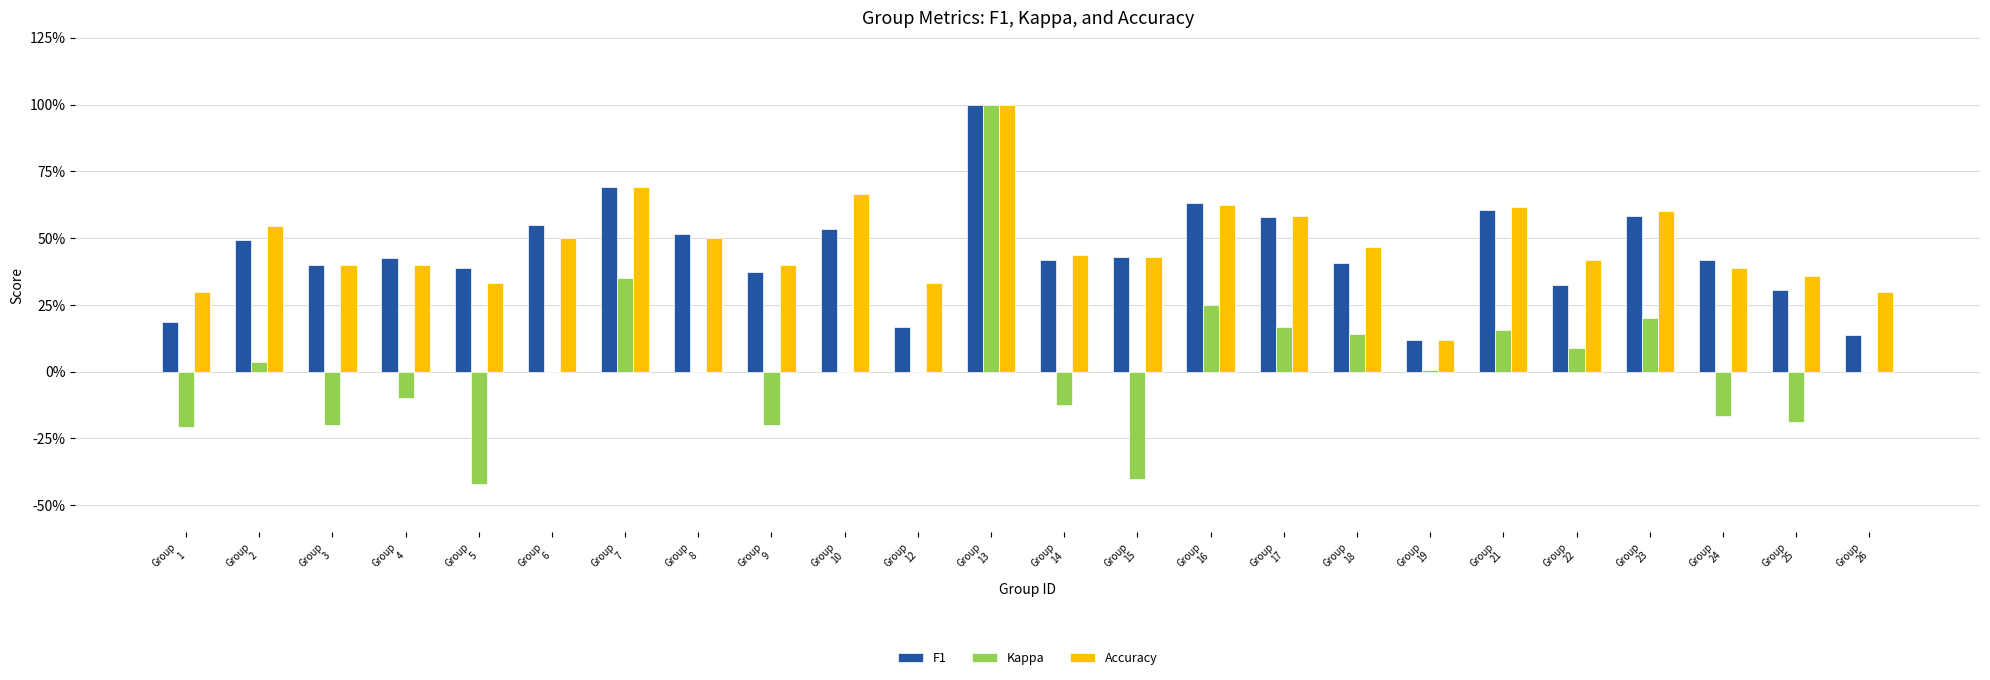

Where is Kappa nearest to the value 0?

Group
6